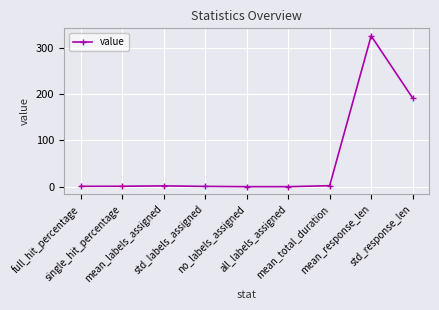

What is the maximum value shown in the chart?

326.3